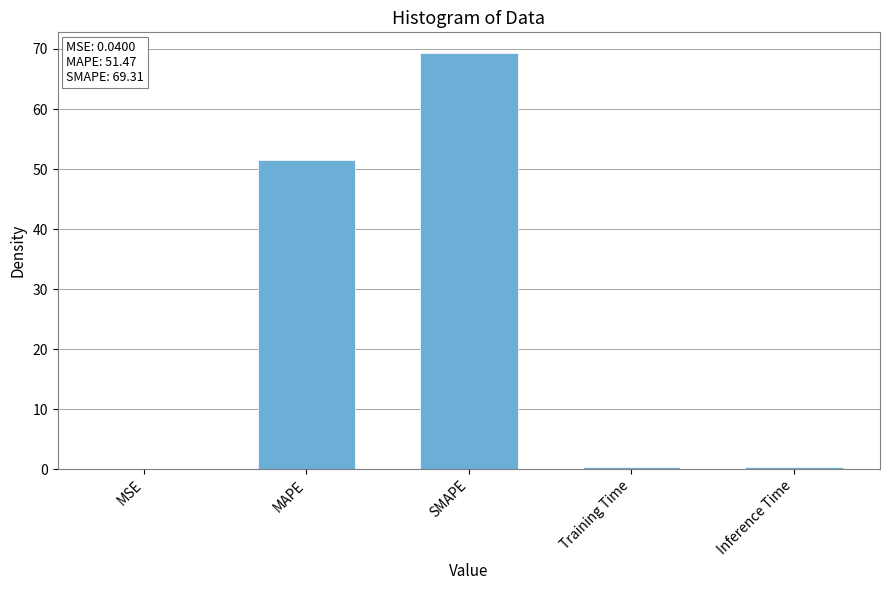

Where is the data nearest to the value 34?

MAPE